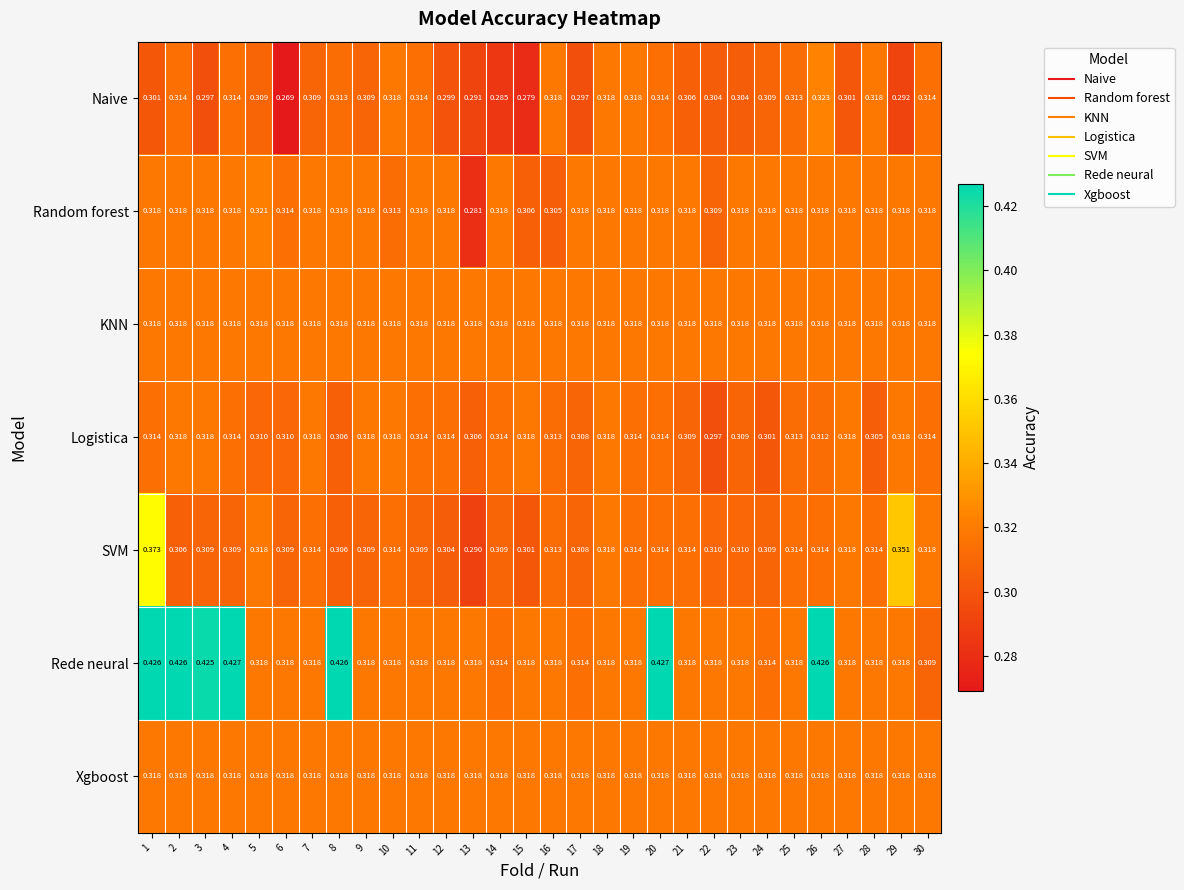

At which category is the sum across all series the highest?

1